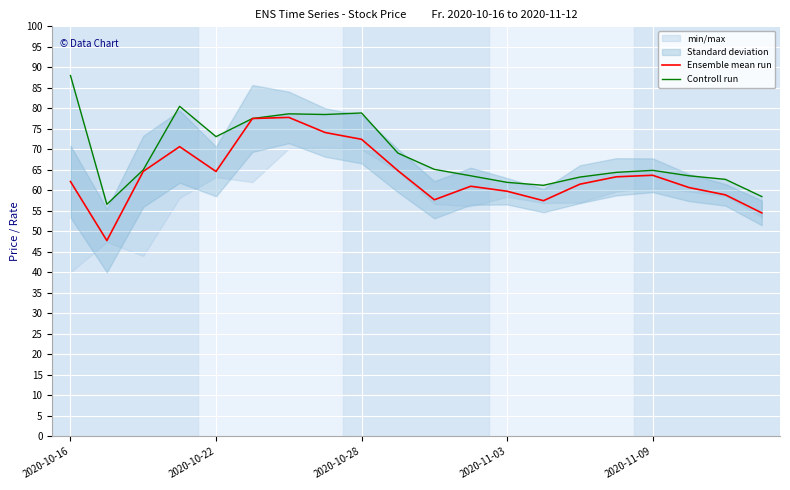

Which has a higher value, 6 or 18?

6